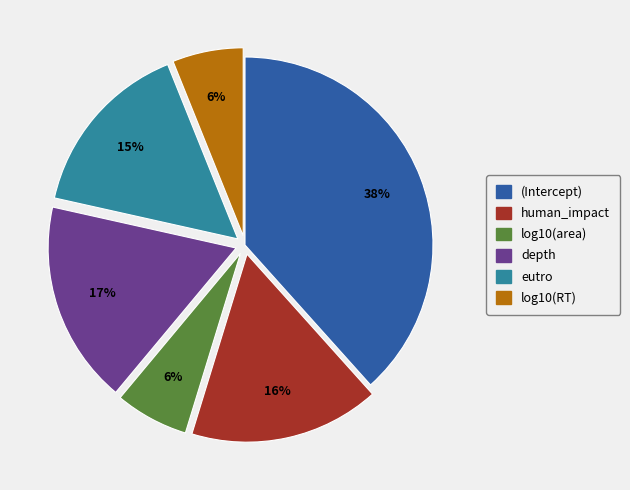

The log10(RT) slice represents 6% of the pie. True or false?

True